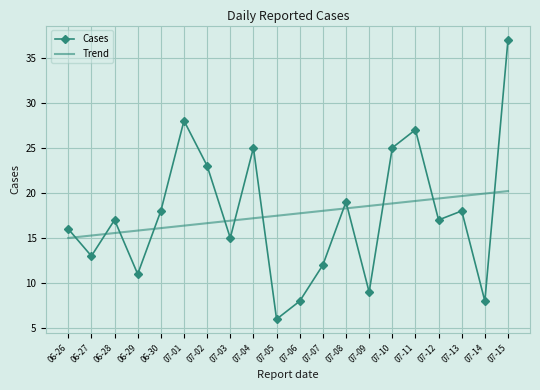

List the series in order of their peak value, lowest first.

Trend, Cases